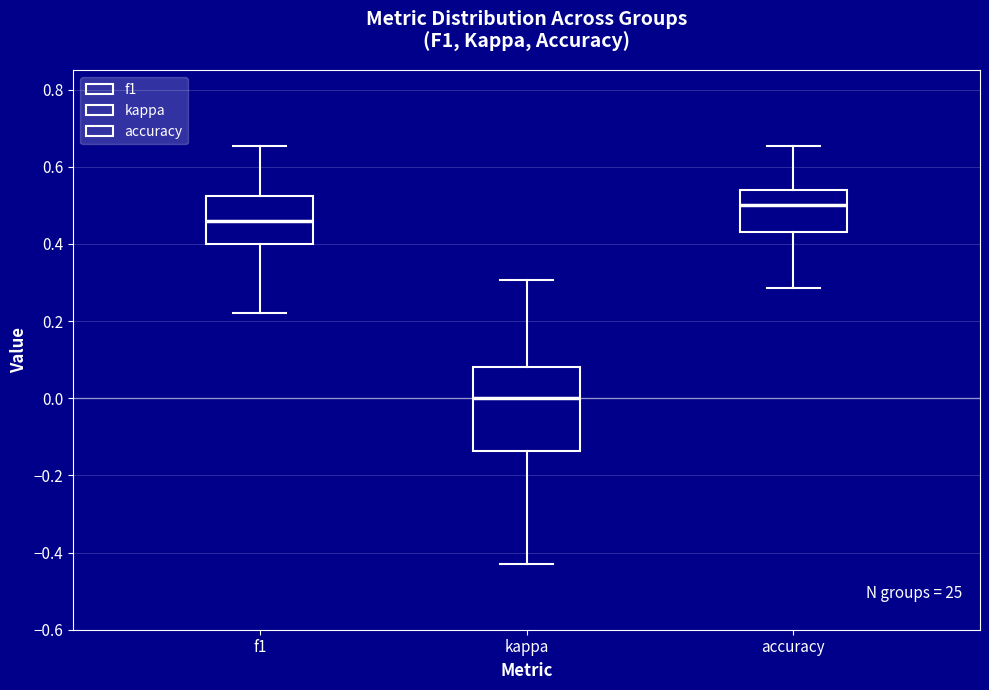

Reading left to right, read every box against the y-axis: the position of its median line, the range the box covers, and the ends of its whiskers. The values are not printed on the chart, so give them approximately, as read against the axis.

f1: median 0.46, box 0.40 to 0.52, whiskers 0.22 to 0.66
kappa: median 0.00, box -0.14 to 0.08, whiskers -0.42 to 0.30
accuracy: median 0.50, box 0.44 to 0.54, whiskers 0.28 to 0.66